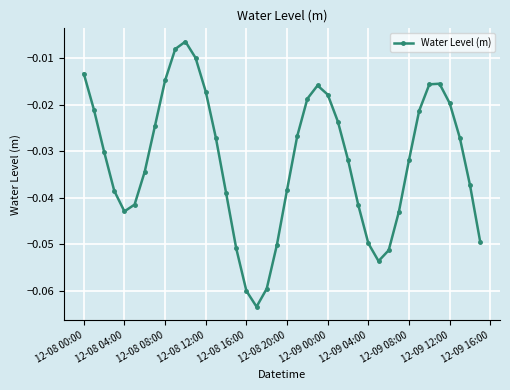

True or false: the data has more than 2 interior local peaks.

True